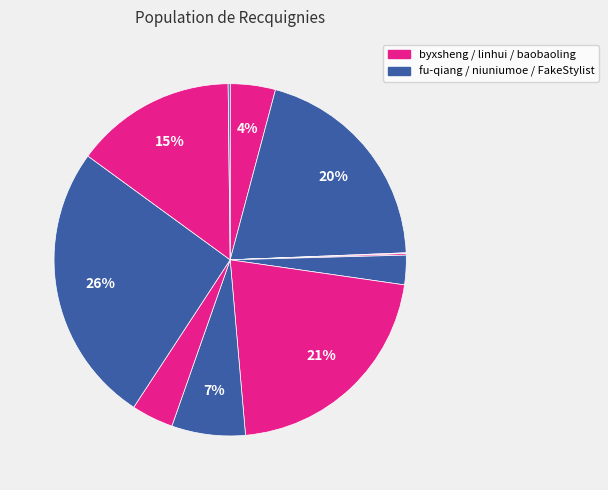

How many segments does this pie chart have?

12